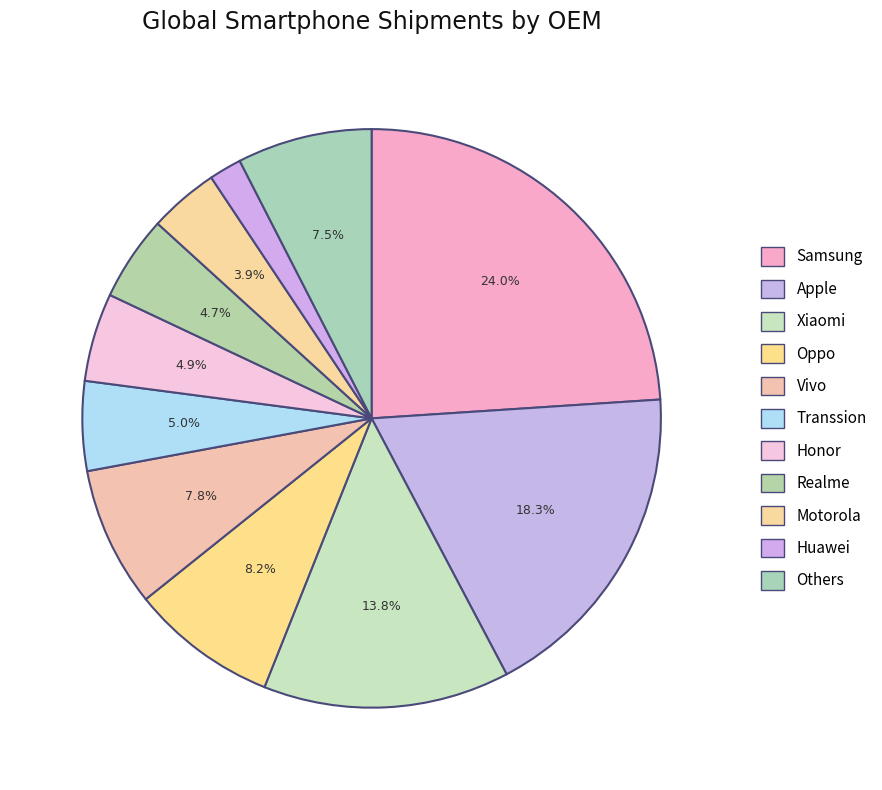

What percentage is NOT represented by Apple?

81.7%